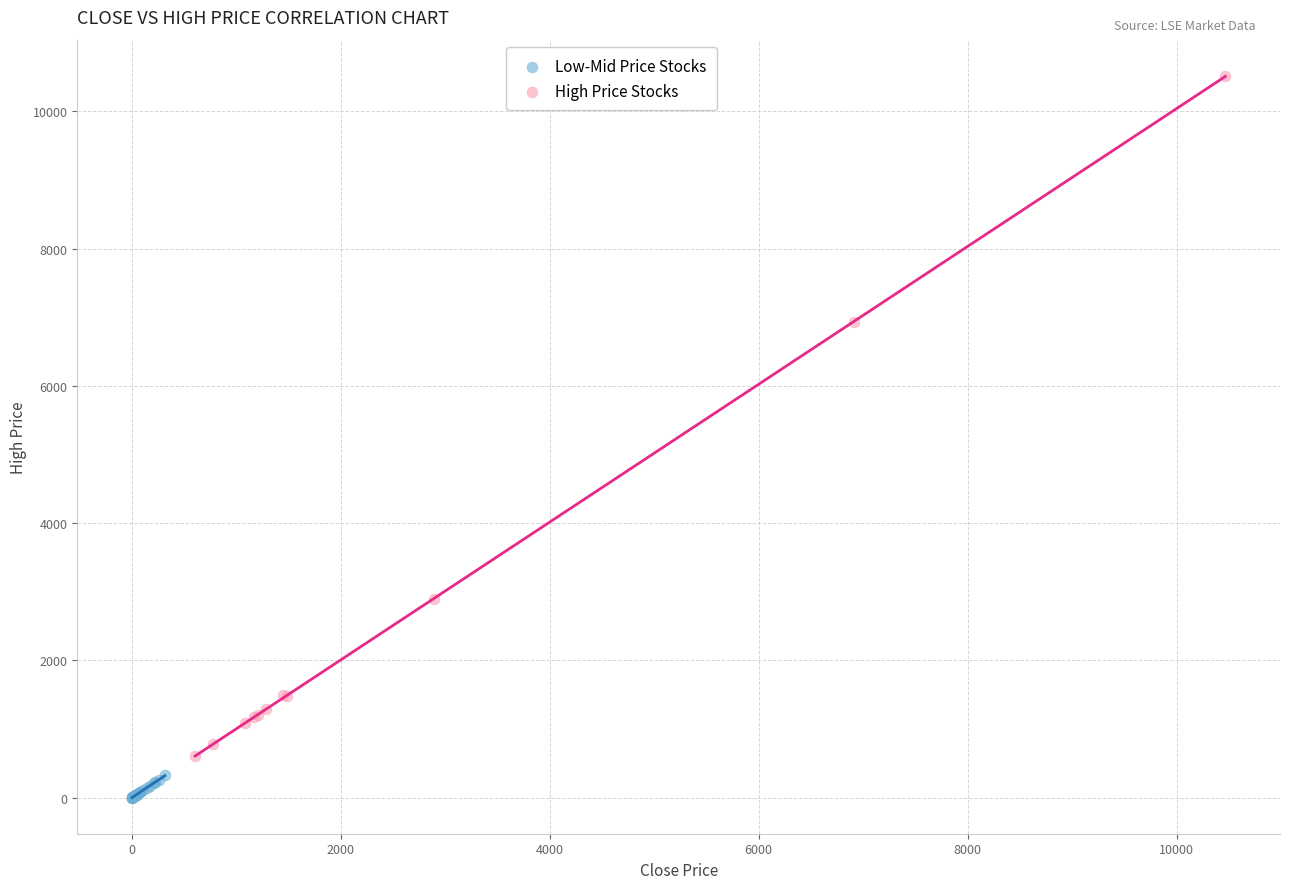

Which series has the widest spread of Y values?

High Price Stocks